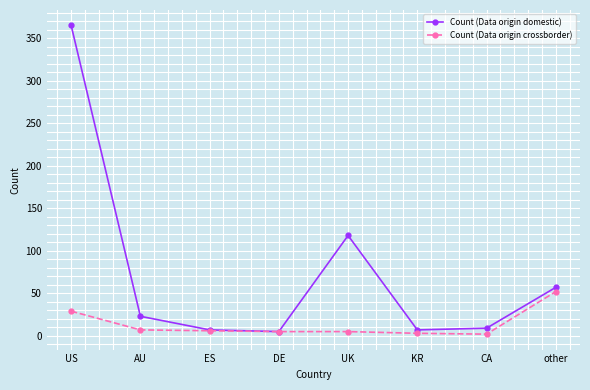

True or false: Count (Data origin domestic) has a value of 98 at US.

False